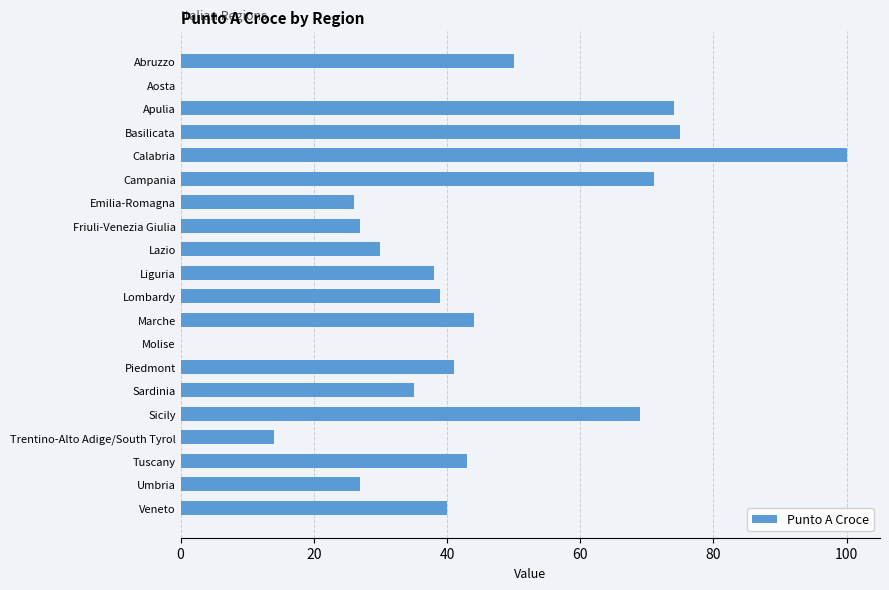

Count the number of categories in the chart.

20